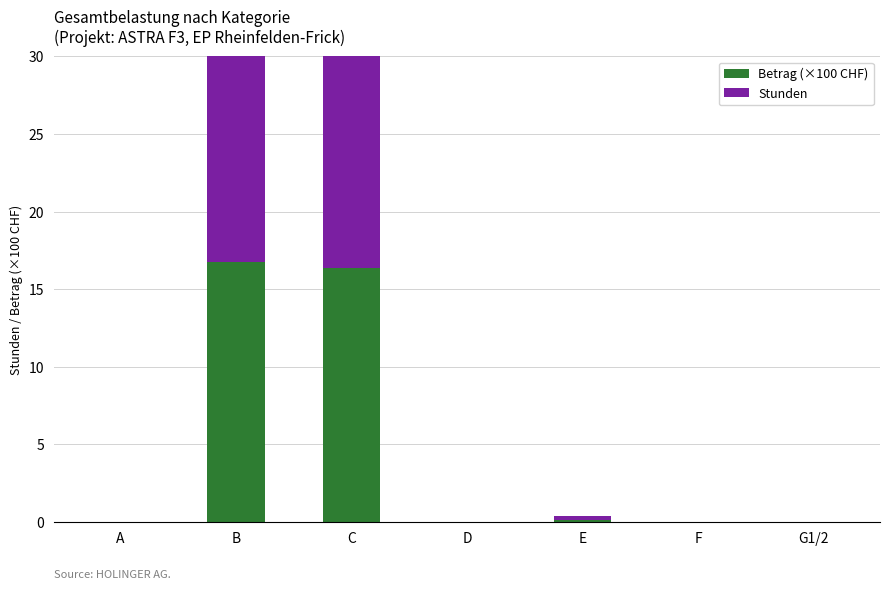

What is the label of the 1st bar from the right?

G1/2